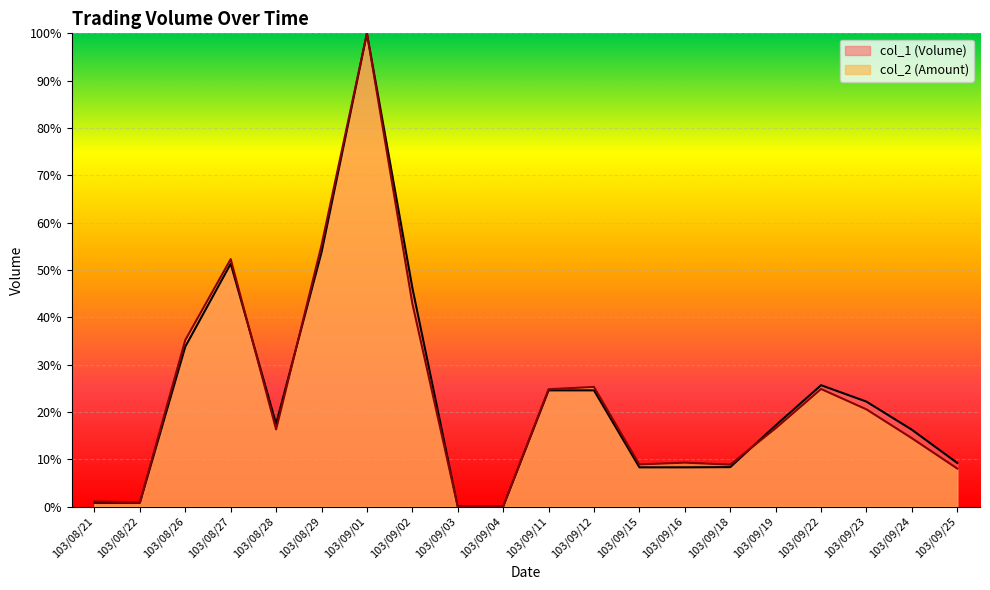

Where is the first local minimum for col_1 line?

103/08/28